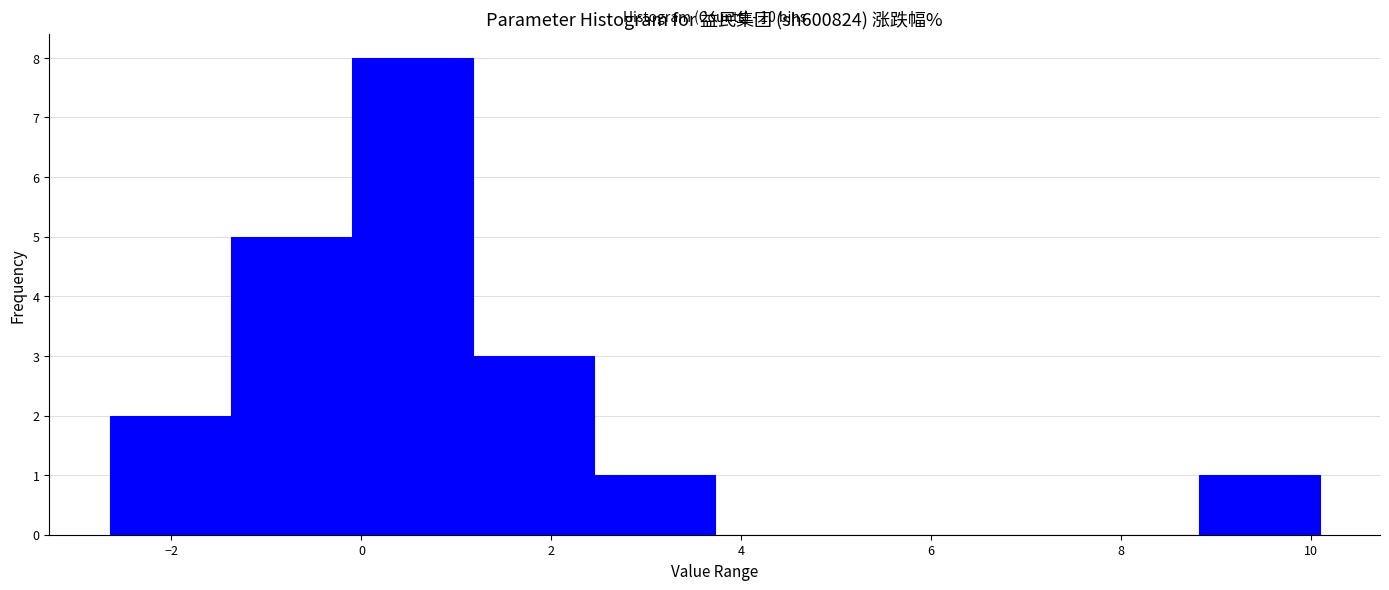

Over which range of the x-axis is the bar tallest?

-0.2 to 1.2